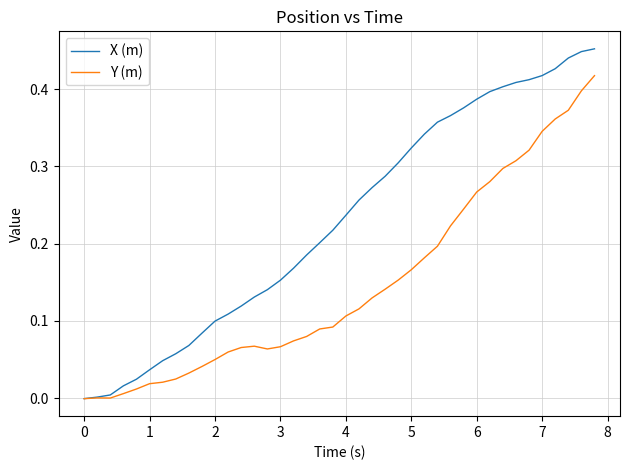

Which series has the largest total across all categories?

X (m)